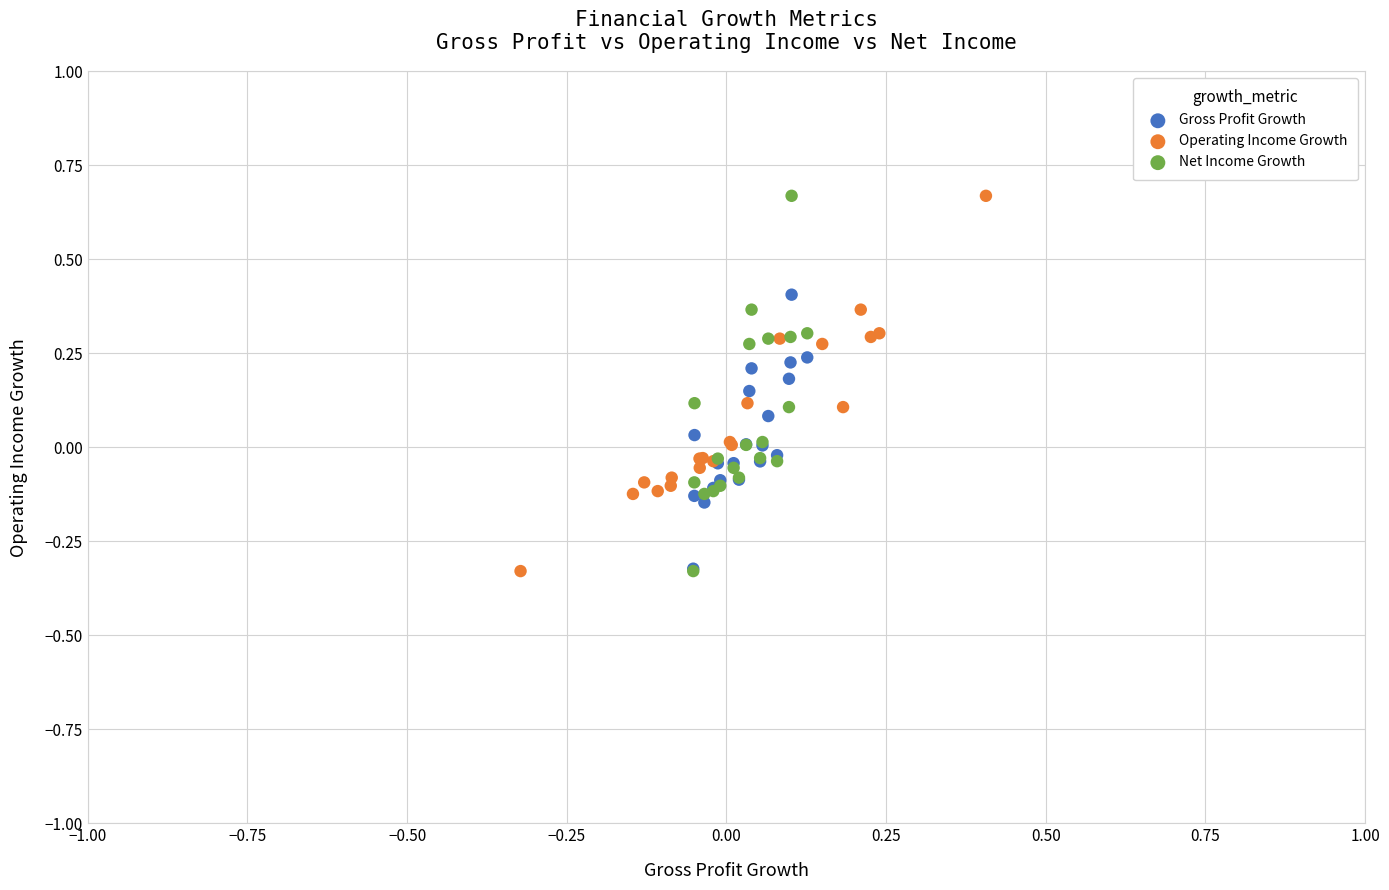

What are all the series names shown in the legend?

Gross Profit Growth, Operating Income Growth, Net Income Growth